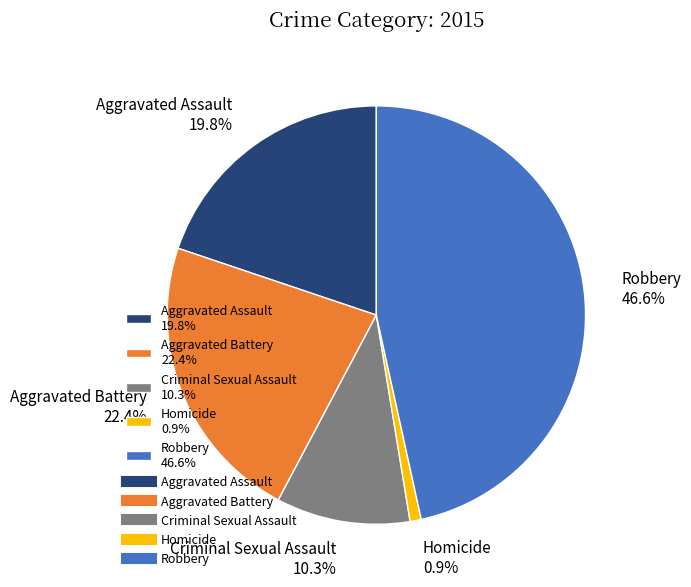

What is the total percentage of Aggravated Battery and Homicide?

23.3%